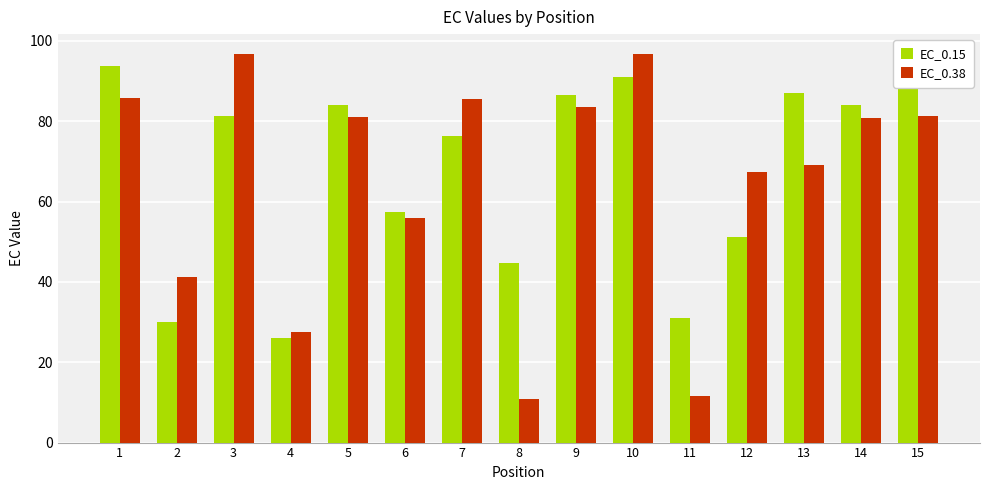

Is it true that EC_0.38 equals 43.6 at 4?

False